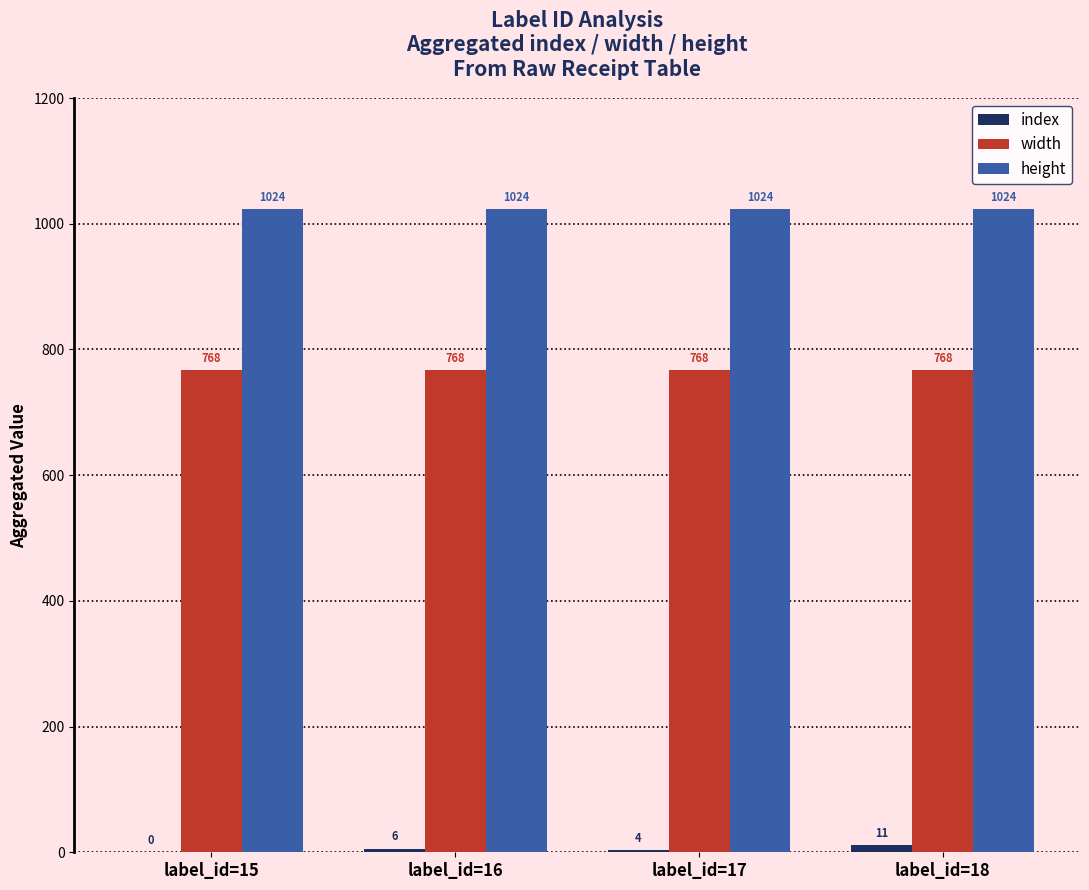

Which series has the largest total across all categories?

height